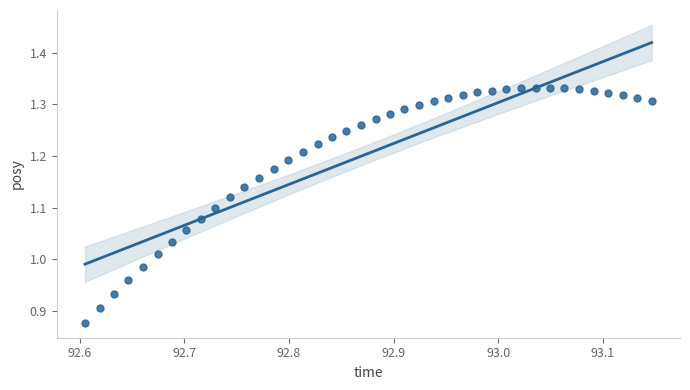

What is the range of X values (max minus min)?

0.5